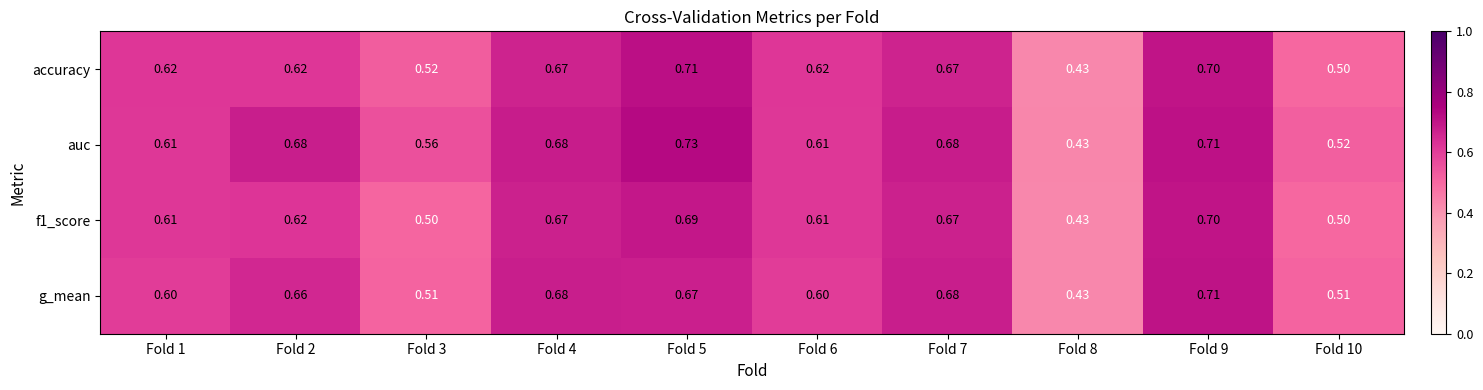

Which series has the widest spread of values?

auc